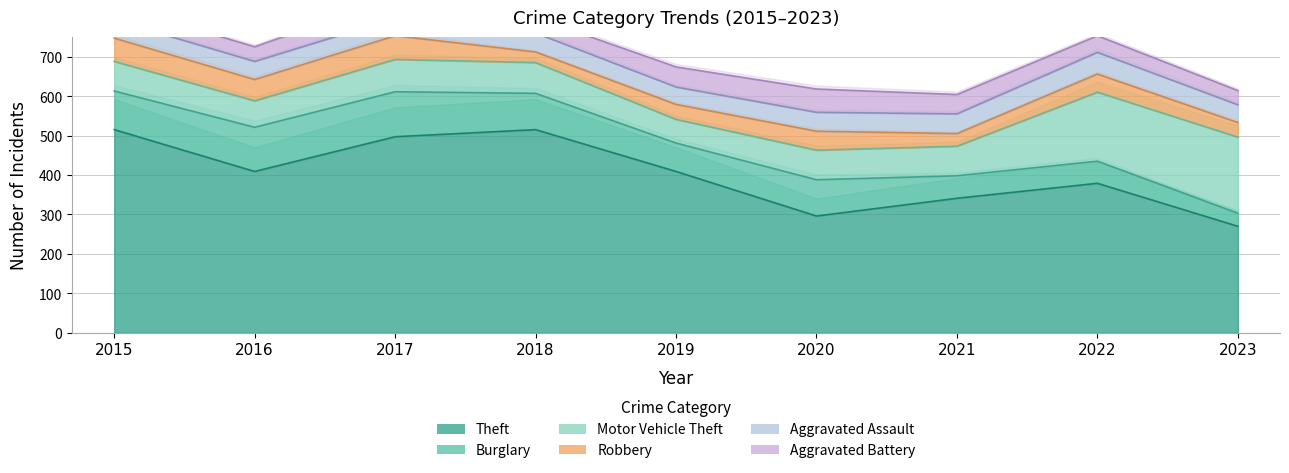

At which category is the sum across all series the highest?

2017